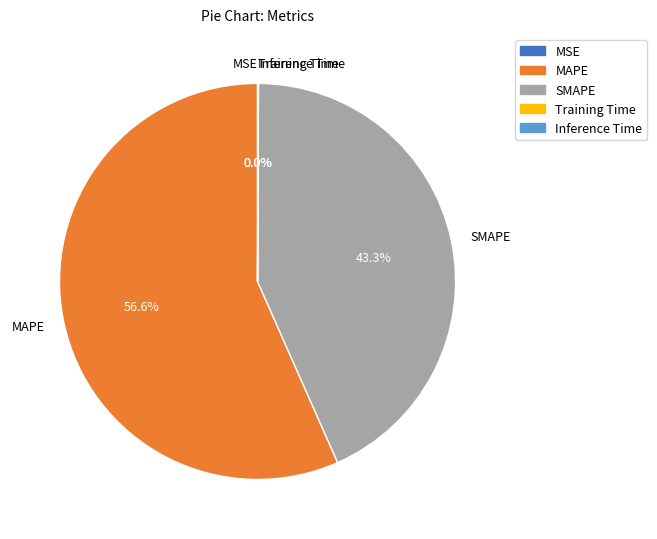

Is it true that MAPE is 57% of the pie?

True